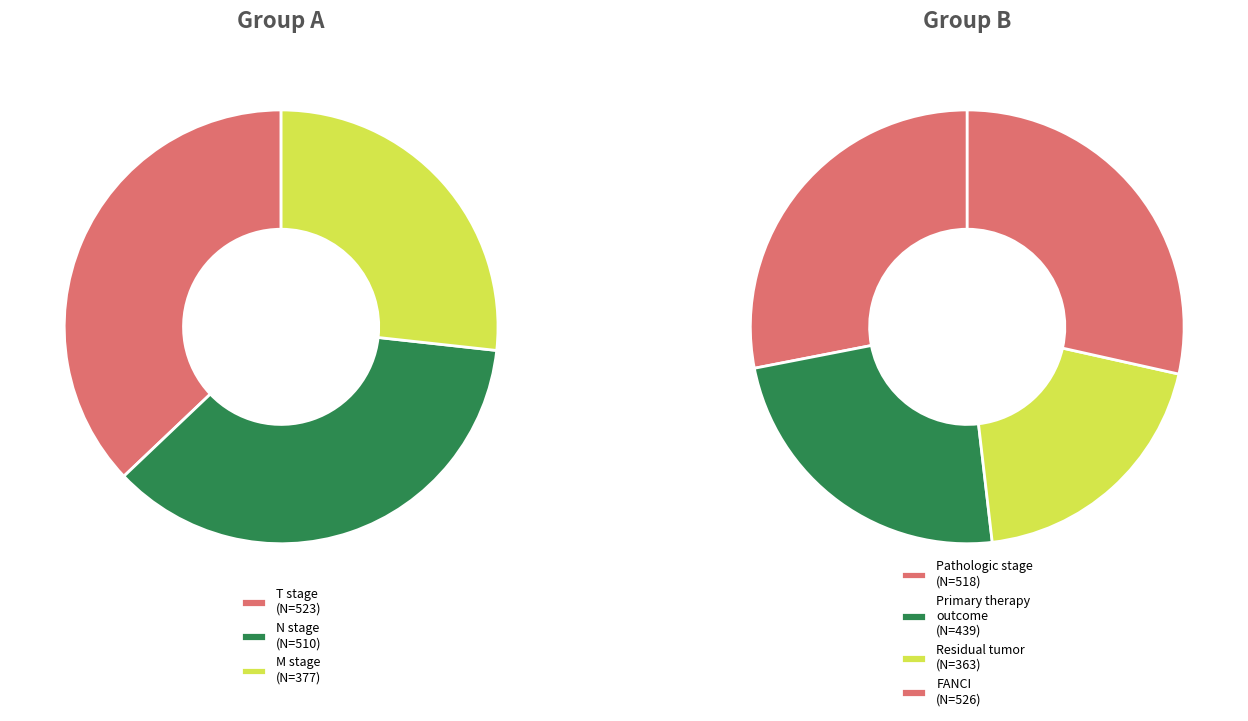

How many segments does this pie chart have?

7